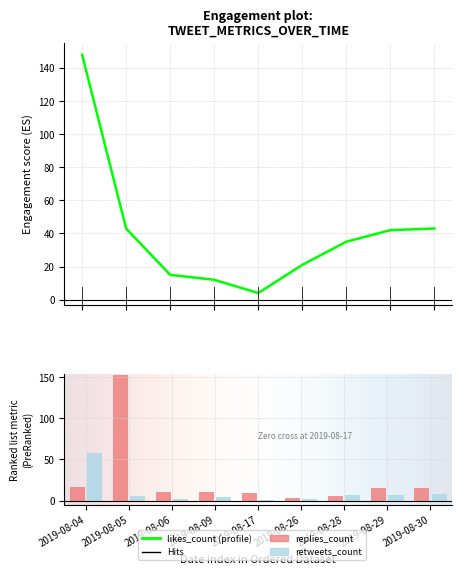

What is the value of the replies_count bar at the 5th from the left?

9